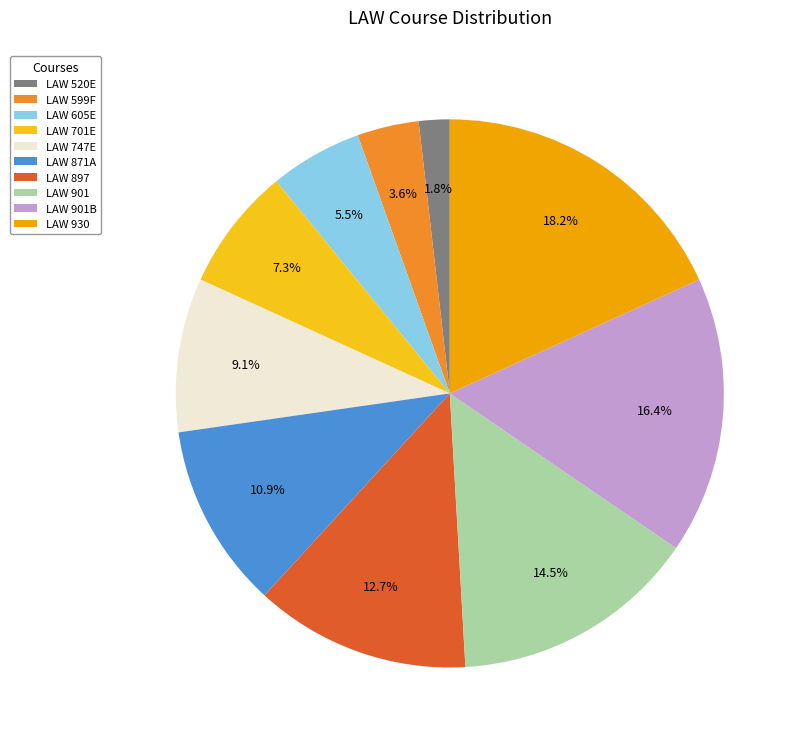

To the nearest percent, what percentage of the pie is LAW 599F?

4%